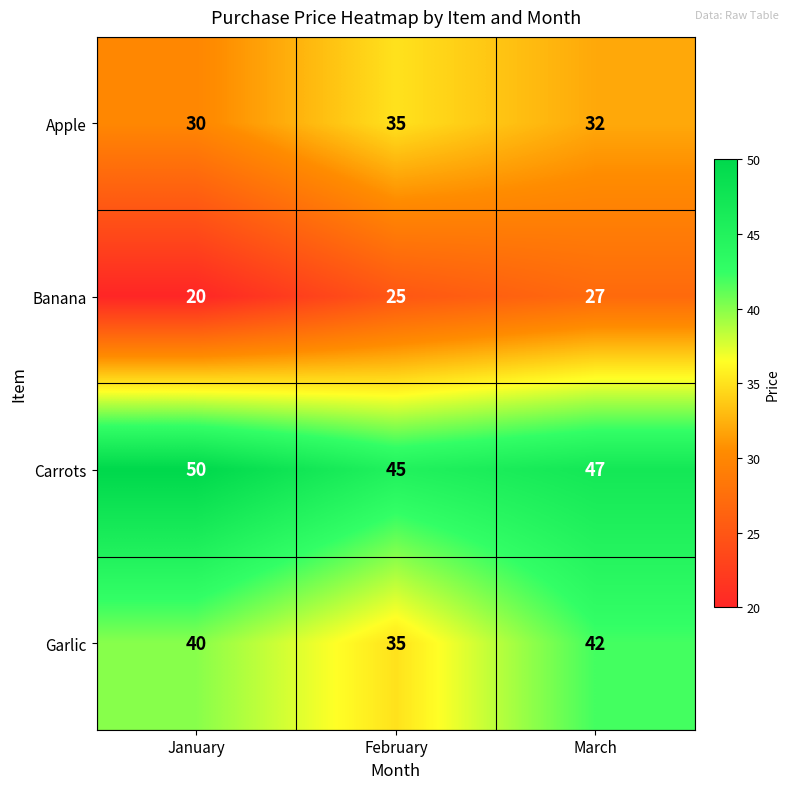

What is the spread (max minus min) of values at January?

30